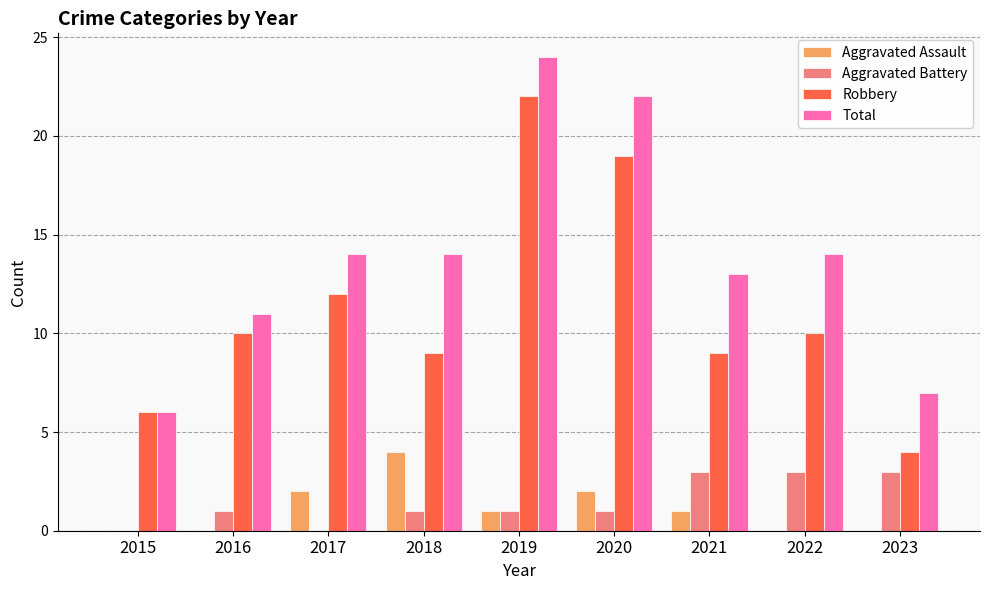

Is it true that Aggravated Battery equals 1 at 2016?

True